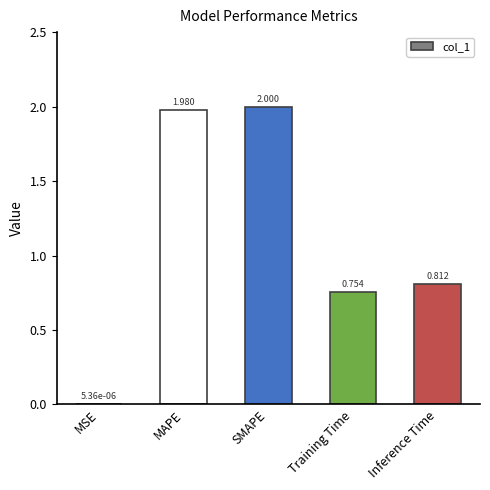

Between MSE and Inference Time, which is larger?

Inference Time